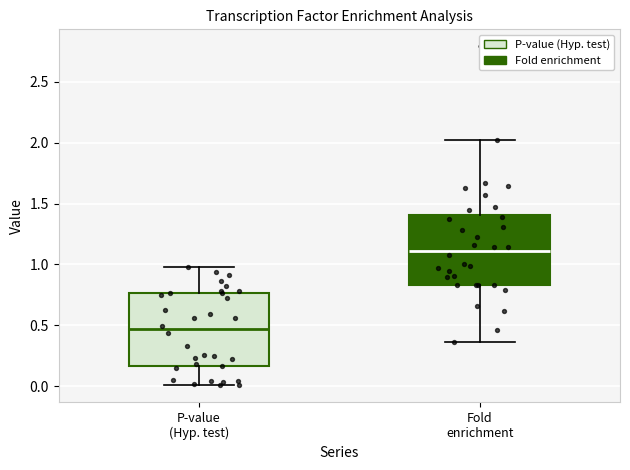

Which box has the lowest median line?

P-value (Hyp. test)